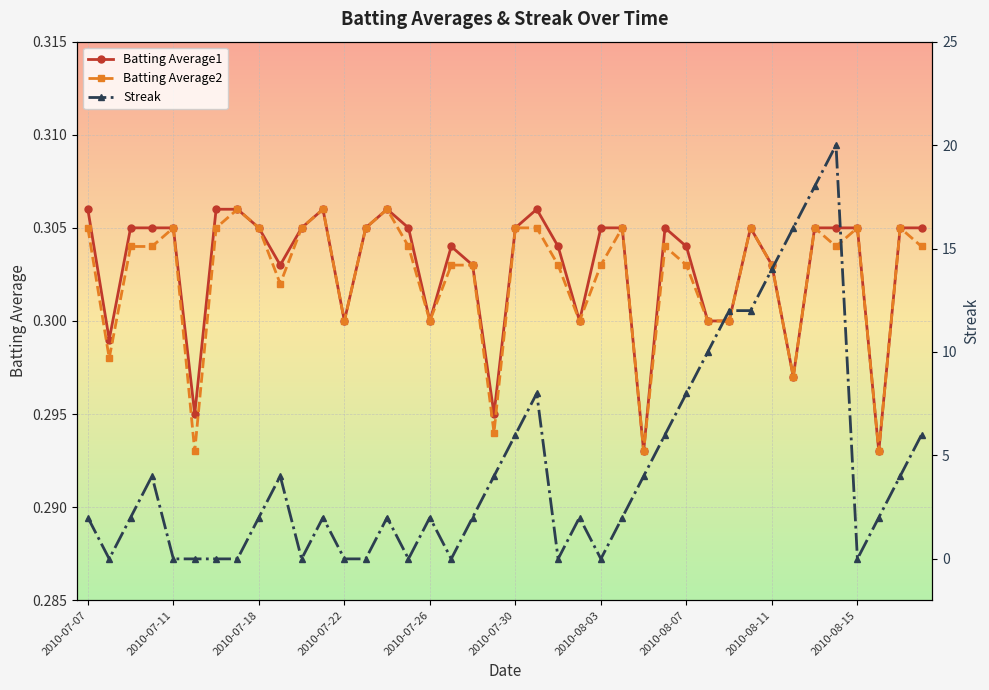

True or false: Batting Average2 has more than 0 points higher than both neighbors.

True